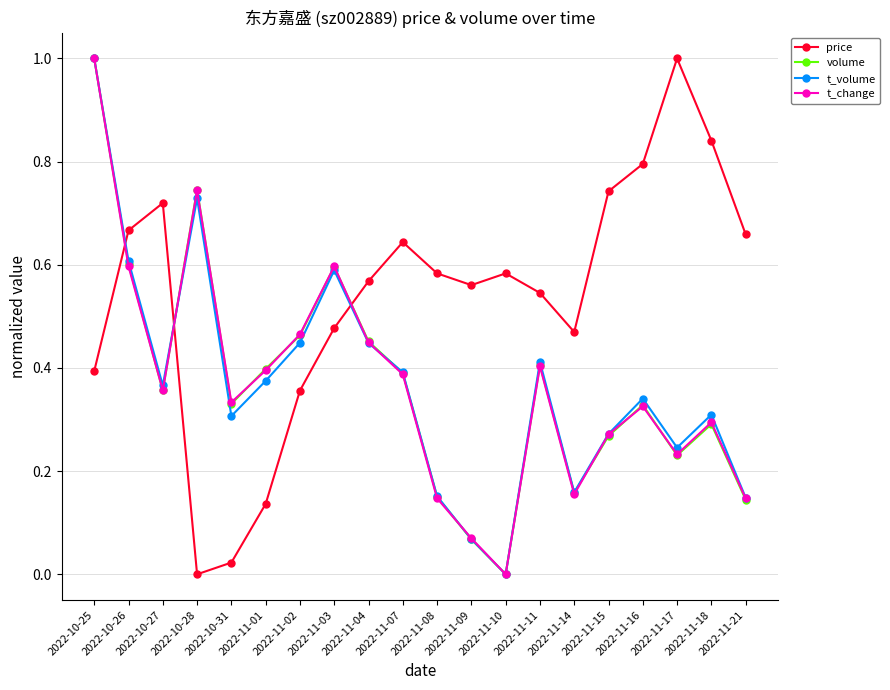

True or false: price has more than 1 interior local peaks.

True